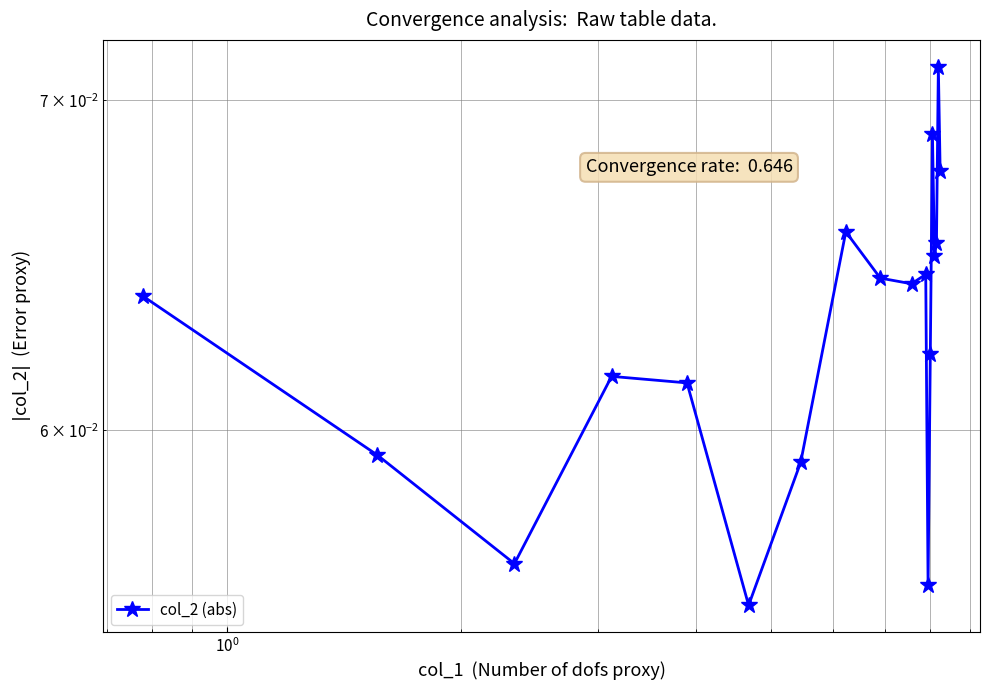

Is it true that the value at 8 is 0.0?

False